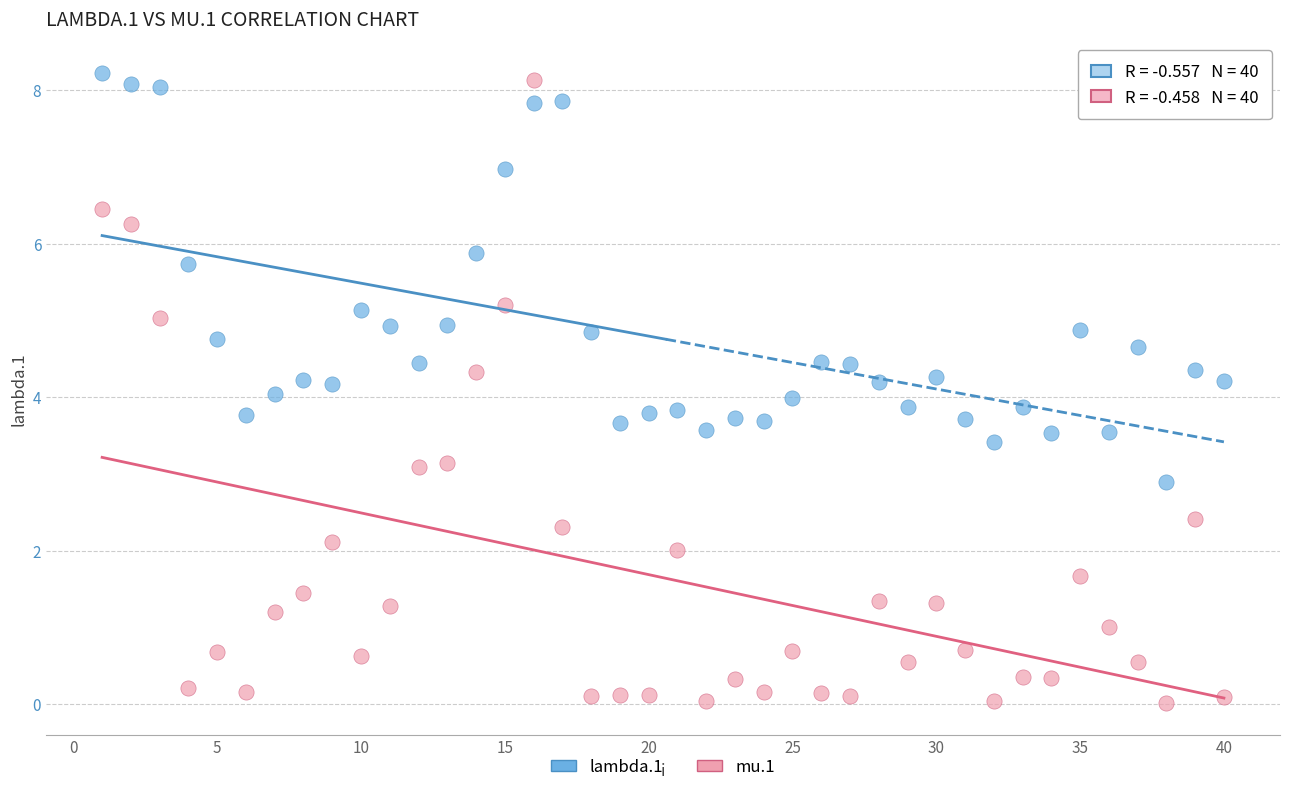

Which series reaches the minimum Y coordinate?

mu.1